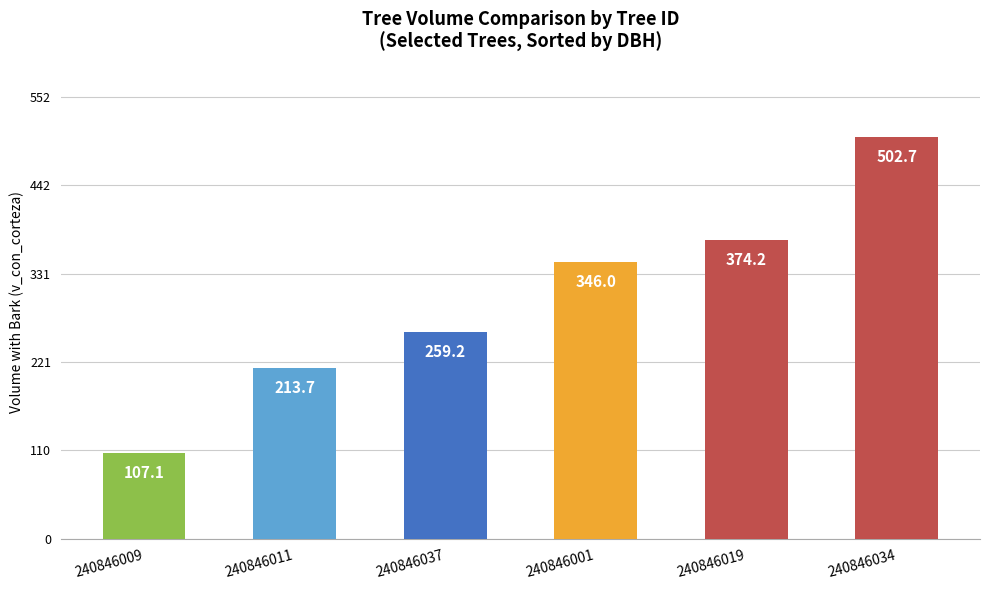

Are the bars horizontal?

No